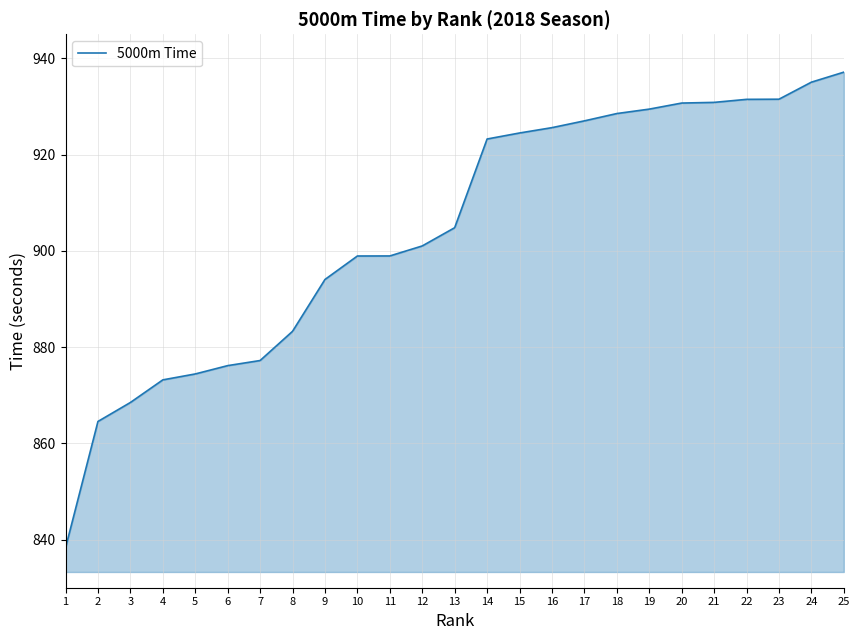

Does the chart display data point markers on the line(s)?

No